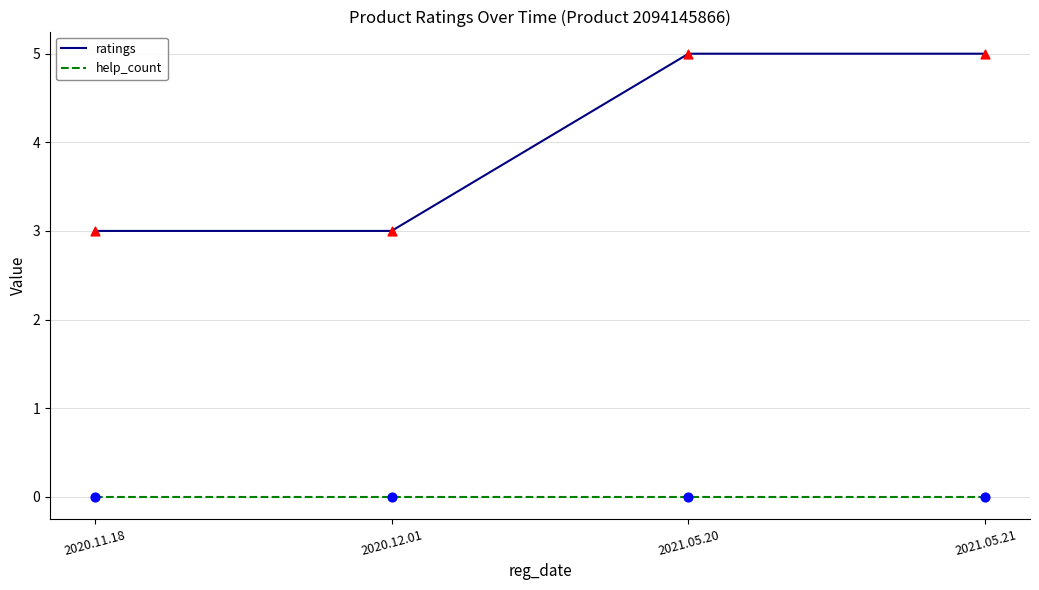

Which series has the widest spread of values?

ratings